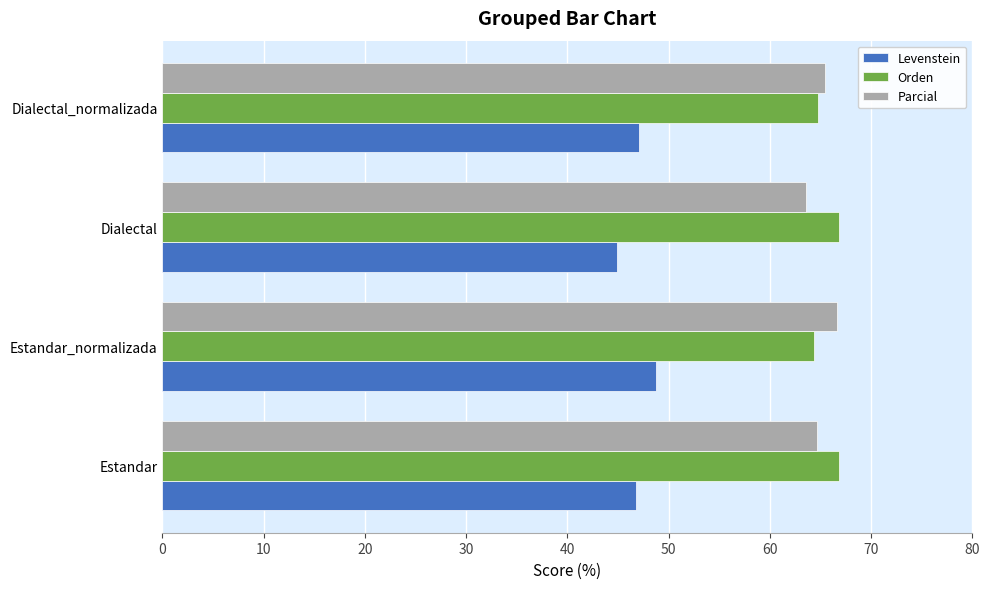

What is the spread (max minus min) of values at Dialectal?

21.9